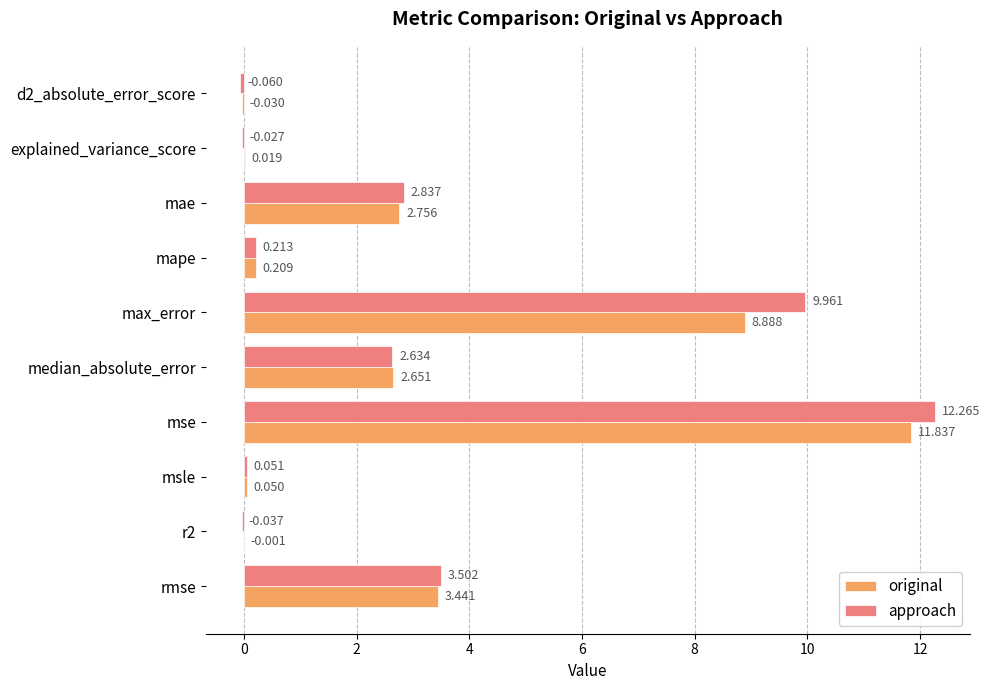

How many positive values does the original series have?

8